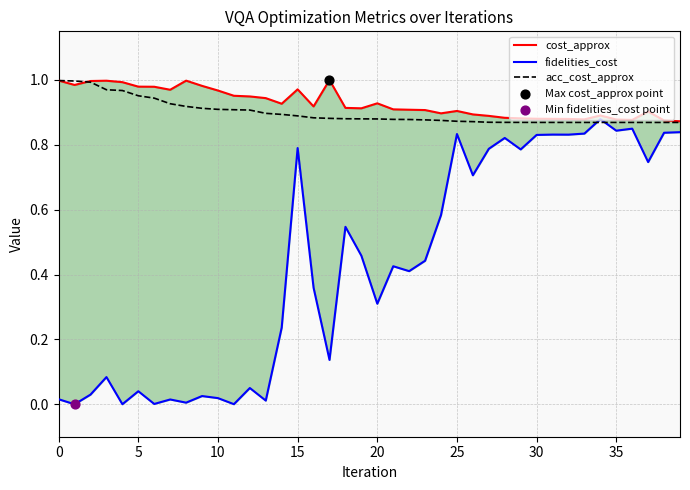

At how many categories does at least one series exceed 0?

40